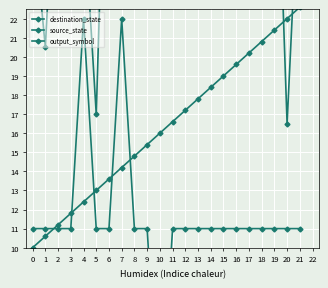

Between 17 and 18, which series saw the biggest shift?

destination_state